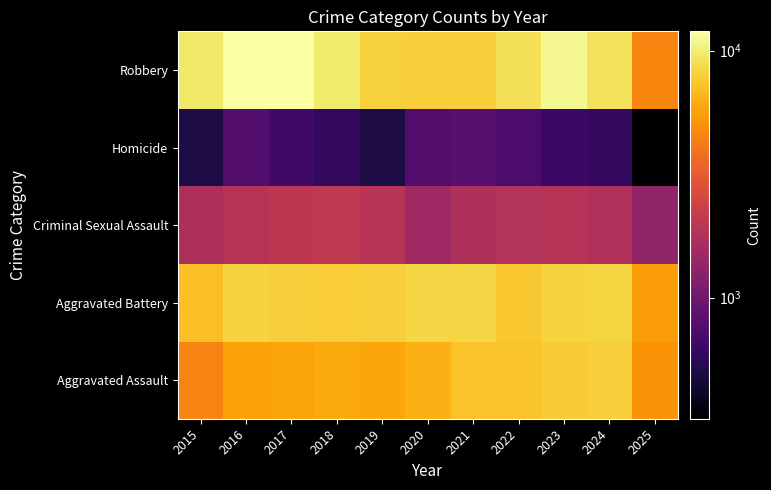

Reading right to left, list all the values displayed in this chart.

Aggravated Assault: 2025=5077	2024=7905	2023=7712	2022=7281	2021=7242	2020=6265	2019=5841	2018=6002	2017=5793	2016=5713	2015=4480
Aggravated Battery: 2025=5456	2024=8183	2023=8080	2022=7495	2021=8348	2020=8320	2019=7858	2018=7734	2017=7845	2016=8085	2015=7018
Criminal Sexual Assault: 2025=1337	2024=1787	2023=1877	2022=1845	2021=1764	2020=1508	2019=1932	2018=2057	2017=1998	2016=1871	2015=1718
Homicide: 2025=324	2024=589	2023=632	2022=730	2021=806	2020=787	2019=499	2018=588	2017=672	2016=786	2015=496
Robbery: 2025=4568	2024=9115	2023=11052	2022=8964	2021=7920	2020=7855	2019=7995	2018=9681	2017=11881	2016=11960	2015=9638